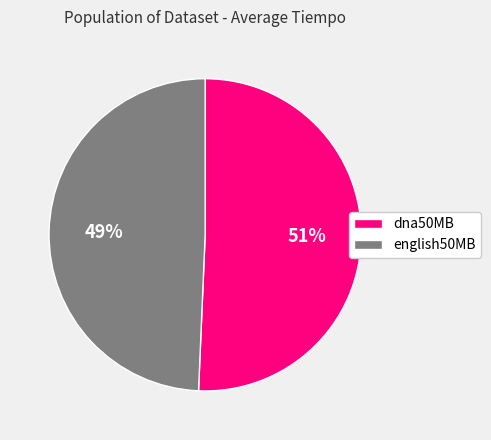

Which category has the smallest portion of the pie?

english50MB